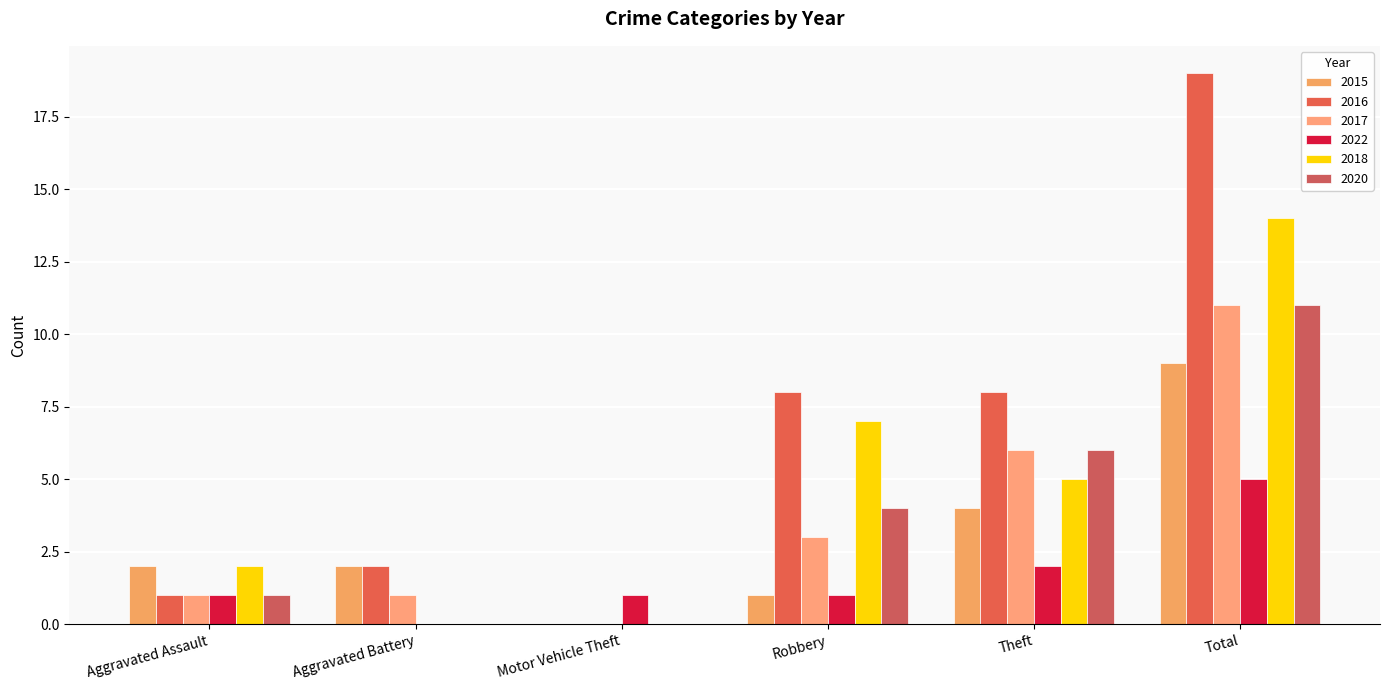

What is the difference between the highest and lowest values at Total?

14